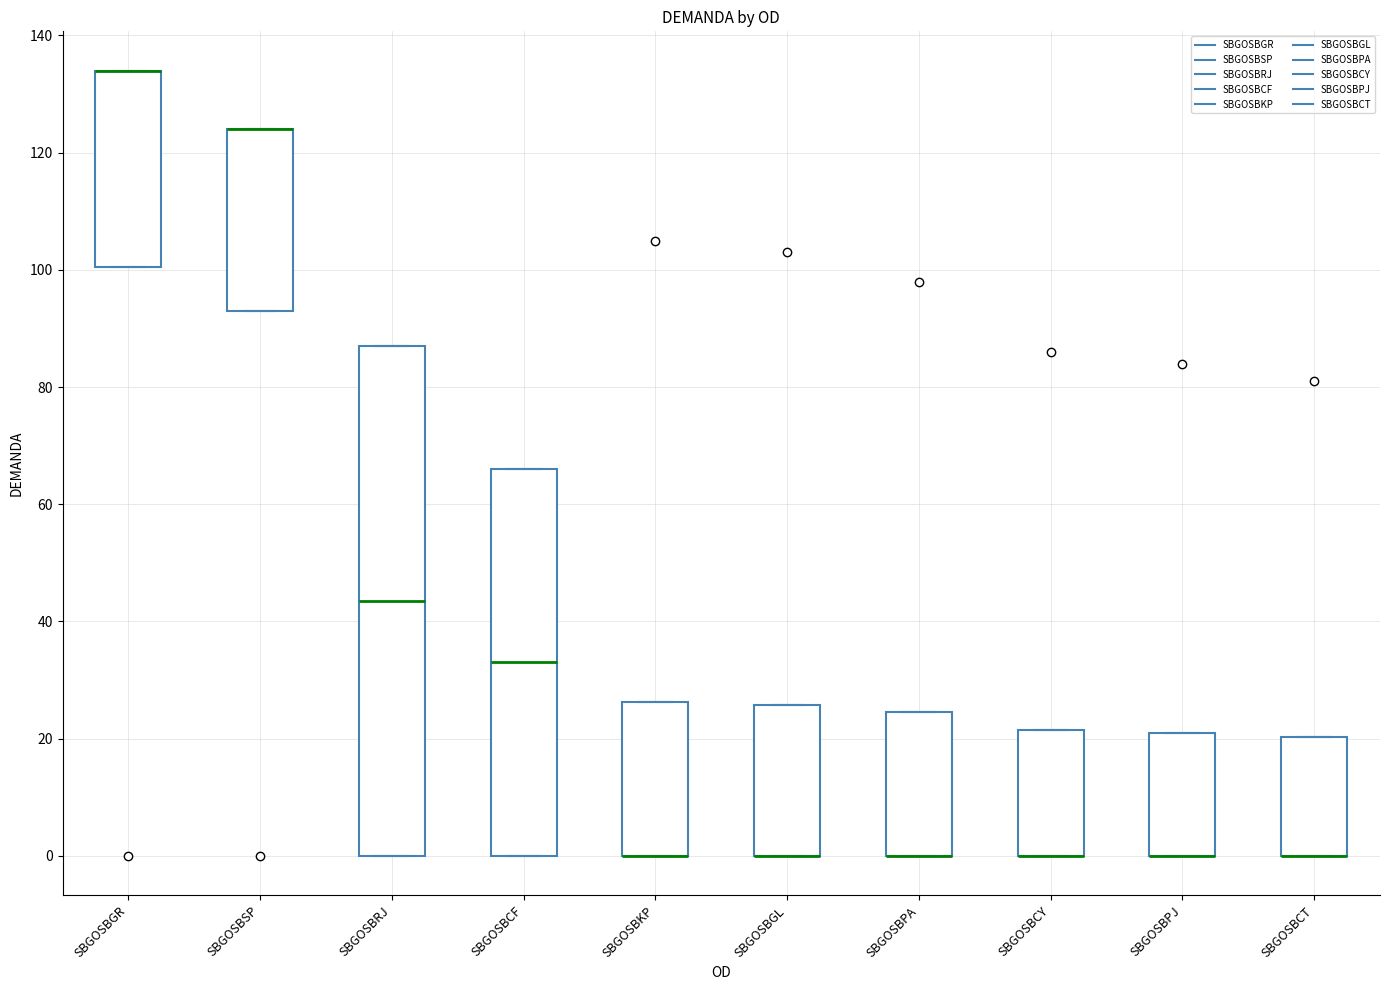

Reading left to right, read every box against the y-axis: the position of its median line, the range the box covers, and the ends of its whiskers. The values are not printed on the chart, so give them approximately, as read against the axis.

SBGOSBGR: median 134 (drawn on the box's upper edge), box 100 to 134, whiskers 100 to 134
SBGOSBSP: median 124 (drawn on the box's upper edge), box 94 to 124, whiskers 94 to 124
SBGOSBRJ: median 44, box 0 to 88, whiskers 0 to 88
SBGOSBCF: median 34, box 0 to 66, whiskers 0 to 66
SBGOSBKP: median 0 (drawn on the box's lower edge), box 0 to 26, whiskers 0 to 26
SBGOSBGL: median 0 (drawn on the box's lower edge), box 0 to 26, whiskers 0 to 26
SBGOSBPA: median 0 (drawn on the box's lower edge), box 0 to 24, whiskers 0 to 24
SBGOSBCY: median 0 (drawn on the box's lower edge), box 0 to 22, whiskers 0 to 22
SBGOSBPJ: median 0 (drawn on the box's lower edge), box 0 to 22, whiskers 0 to 22
SBGOSBCT: median 0 (drawn on the box's lower edge), box 0 to 20, whiskers 0 to 20